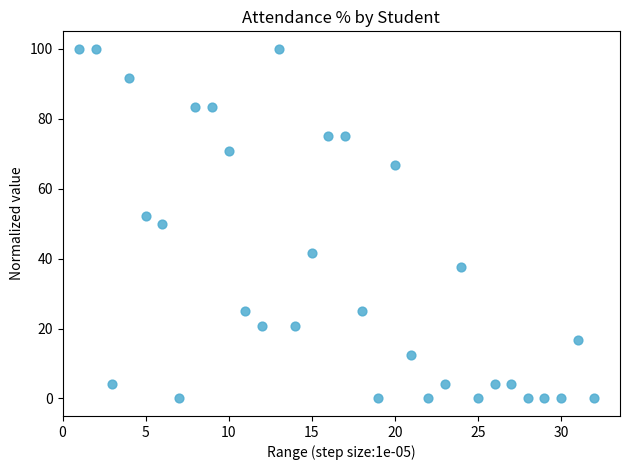

What is the range of X values (max minus min)?

31.0